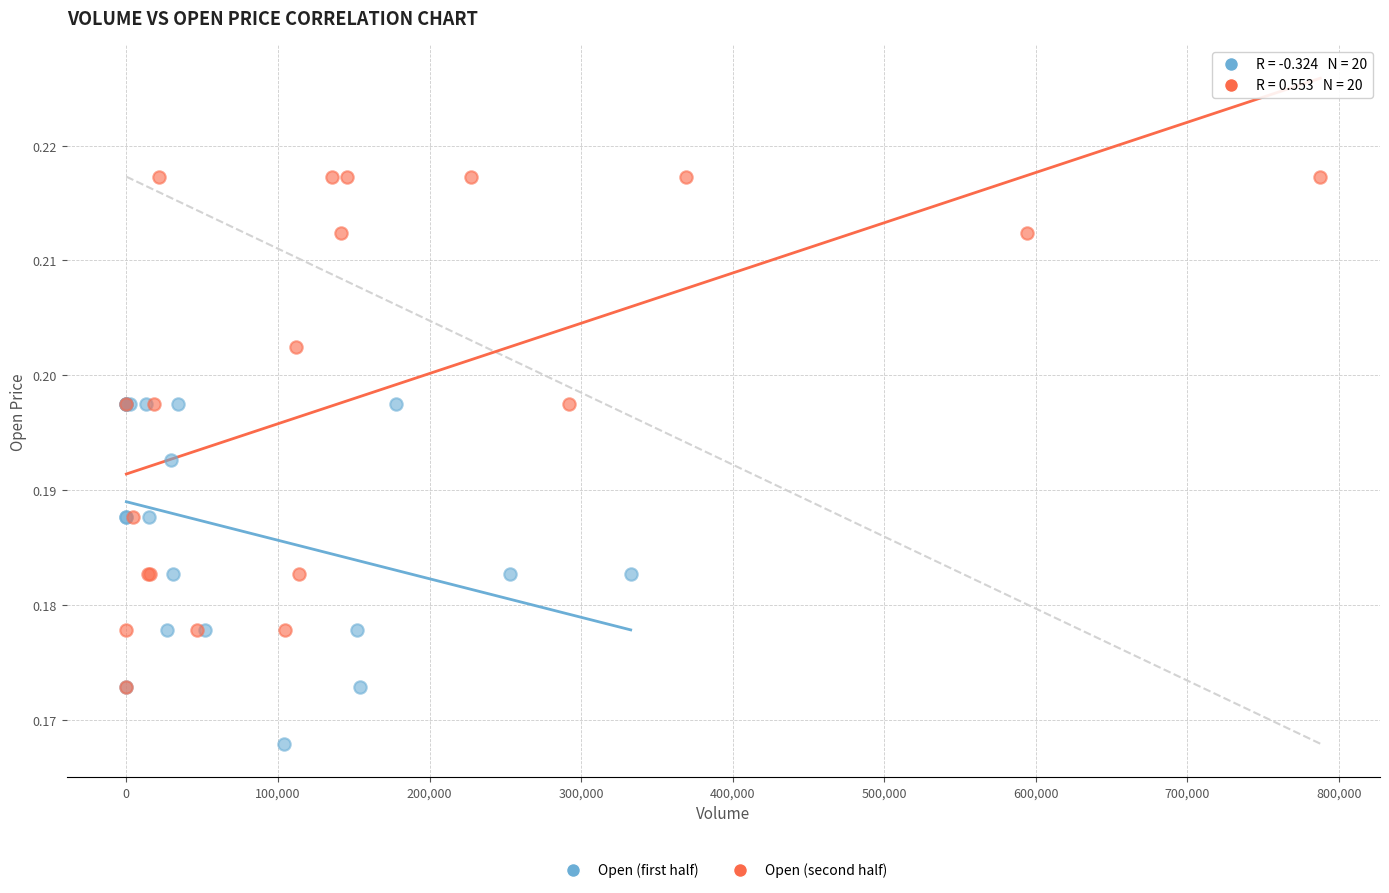

Which series contains the lowest Y value?

Open (first half)